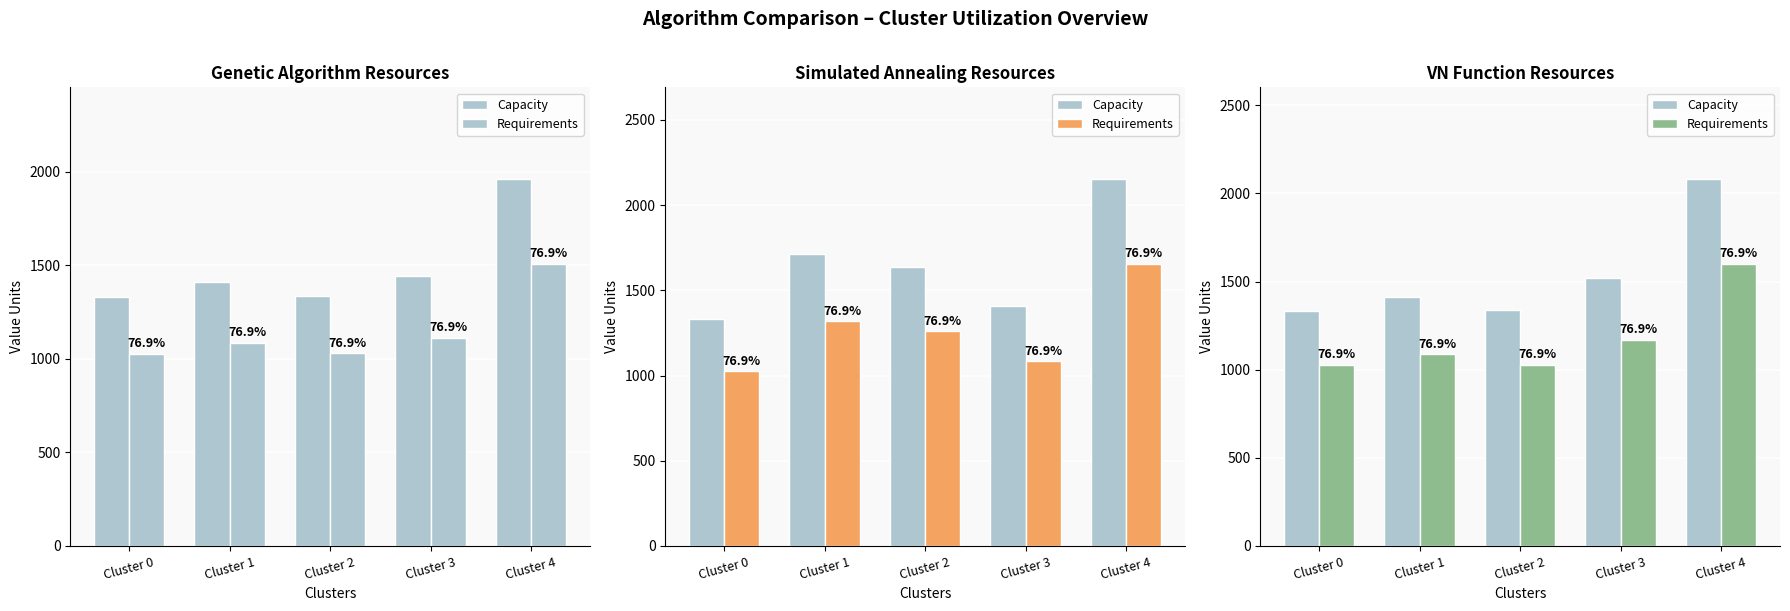

What is the value of the Capacity bar at the 5th from the left?

2081.3